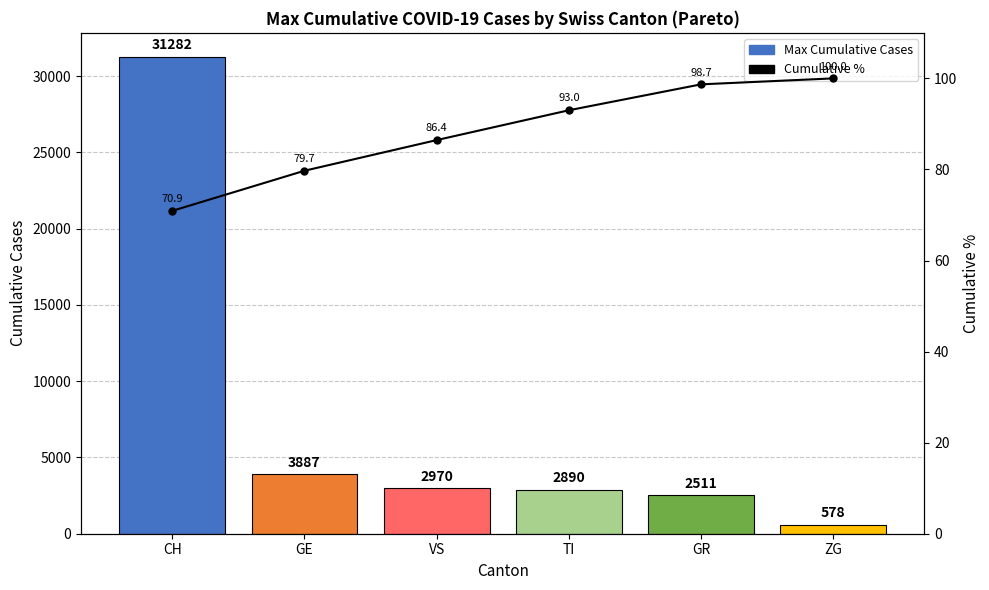

Which has a higher value, VS or GR?

VS